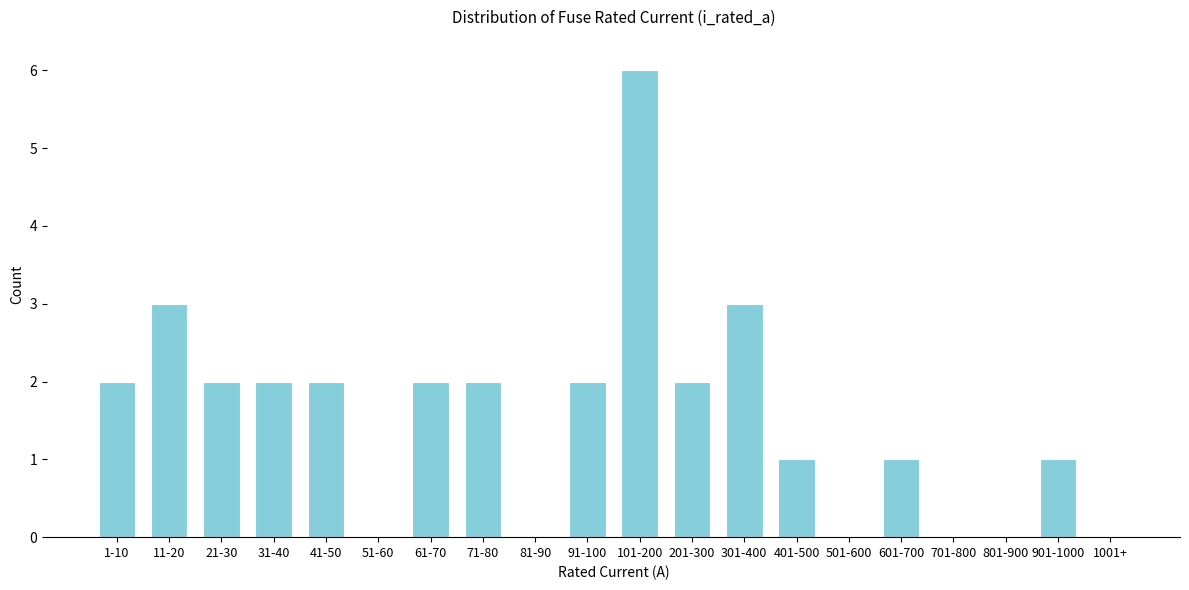

Which has a higher value, 21-30 or 101-200?

101-200